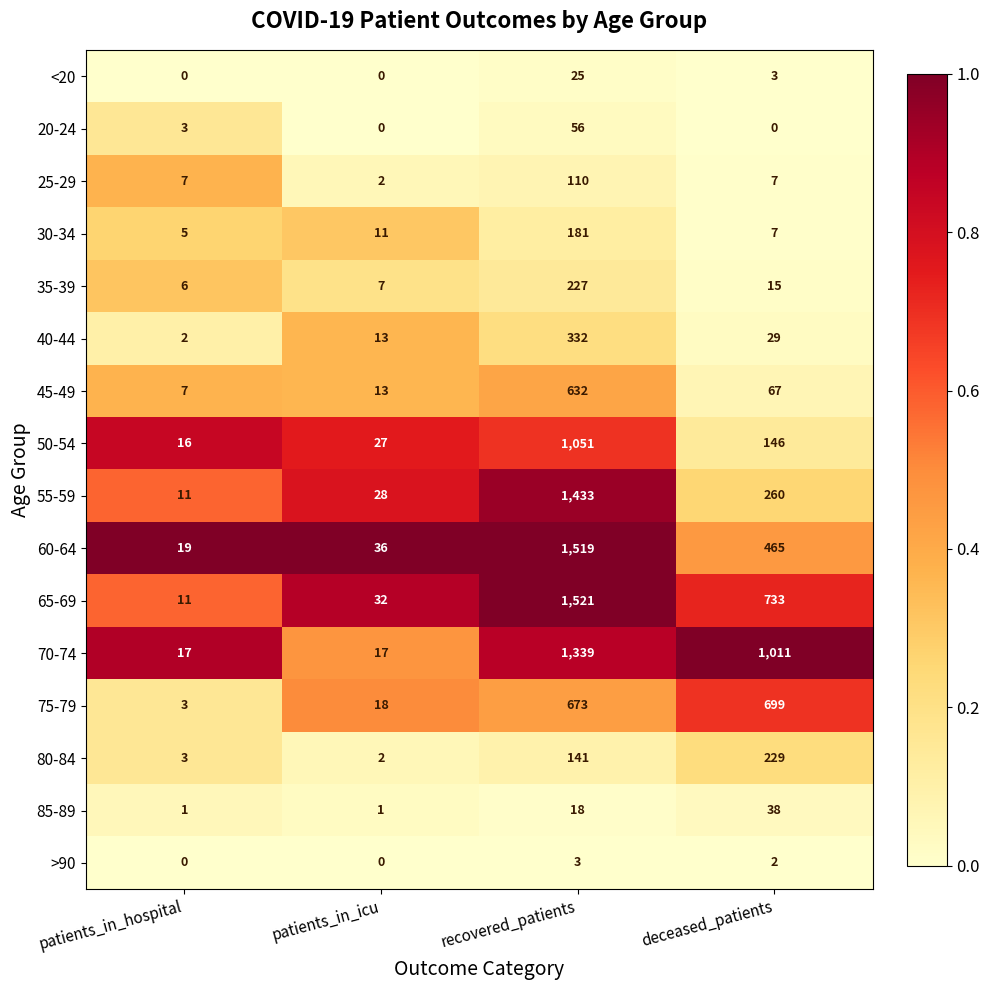

The value of 20-24 at patients_in_hospital is 3. True or false?

True